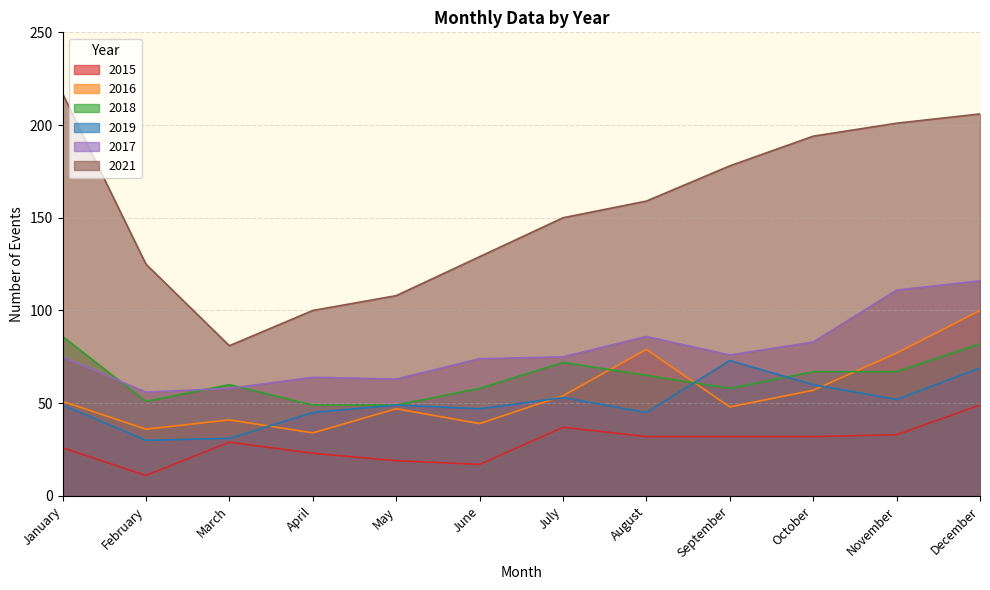

True or false: 2021 has more than 0 interior local peaks.

False